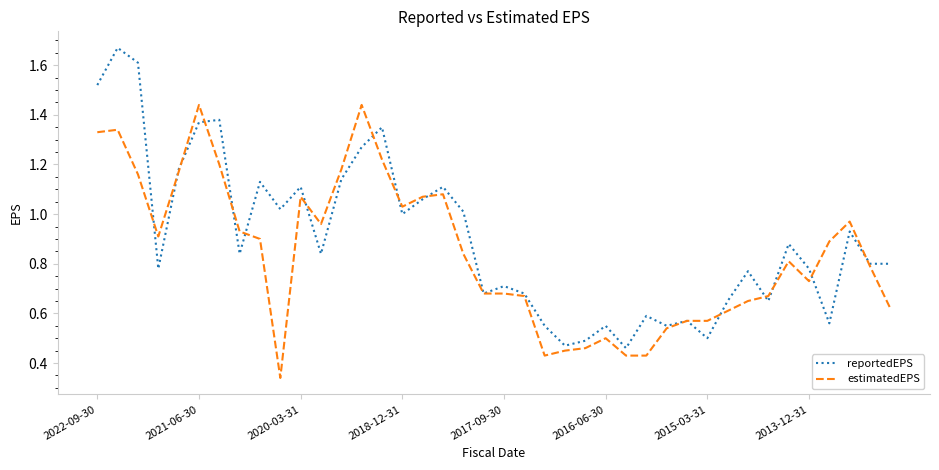

Which series has the largest range (max minus min)?

reportedEPS